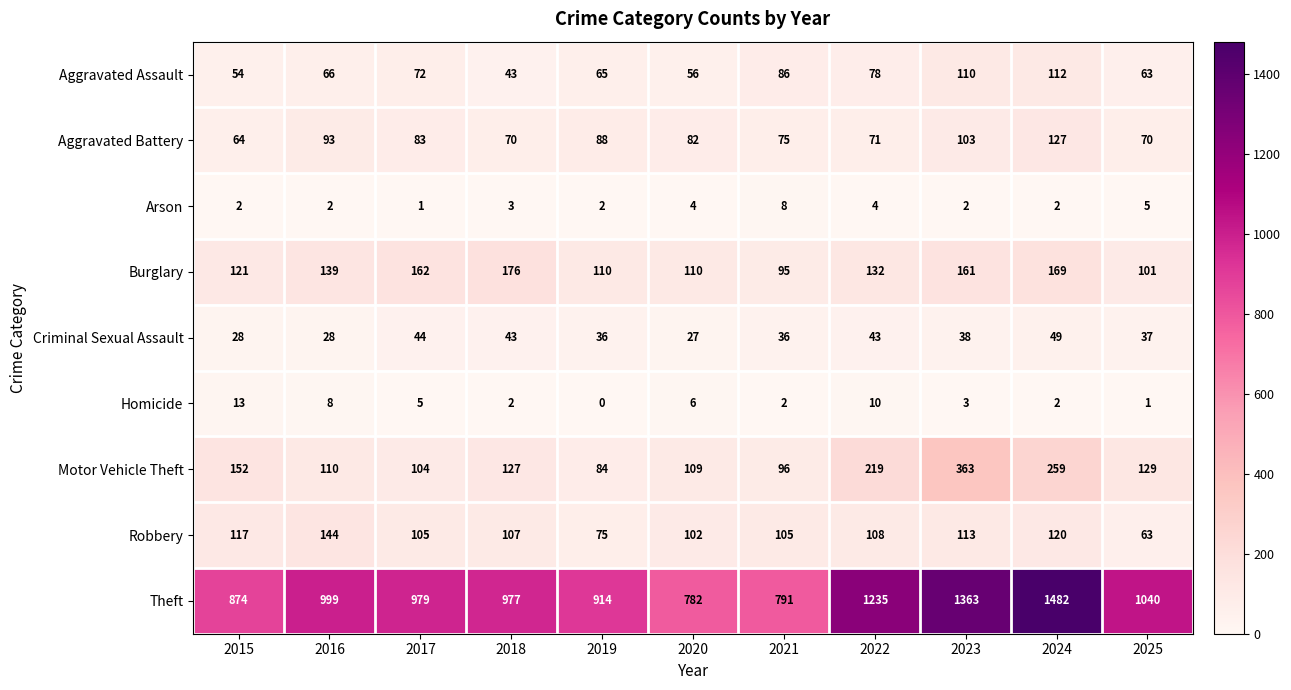

Which category has the highest value in the Robbery series?

2016